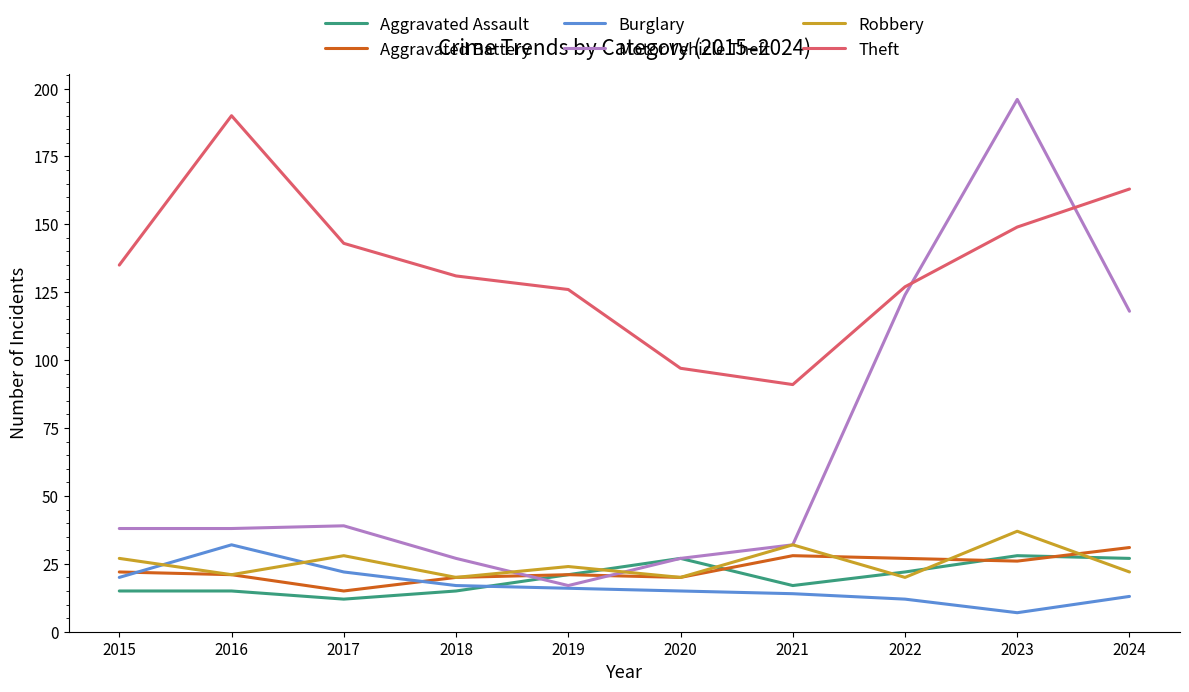

Which series ends up on top after the final intersection of Aggravated Assault and Aggravated Battery?

Aggravated Battery